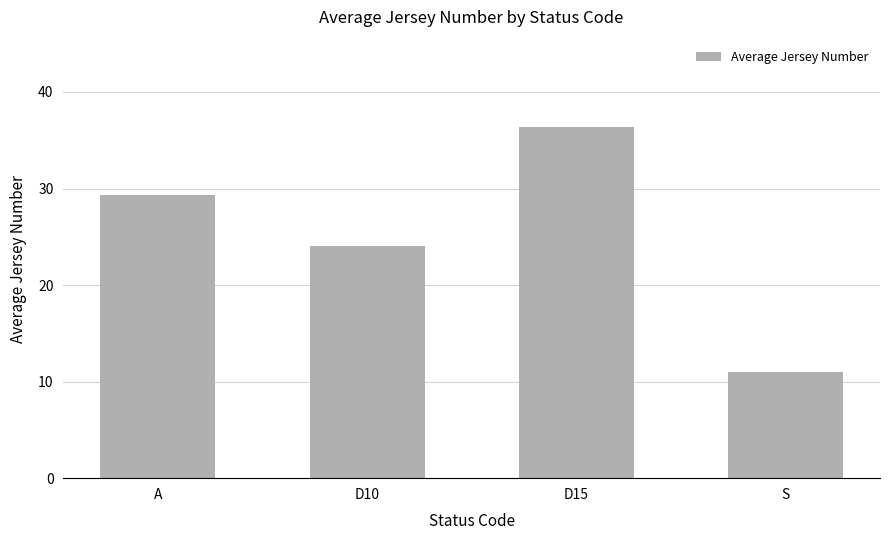

How many values exceed 29?

2